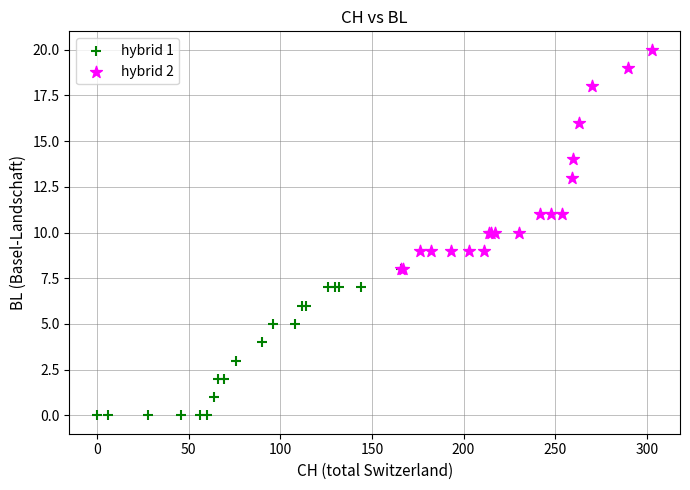

Which series reaches the minimum Y coordinate?

hybrid 1